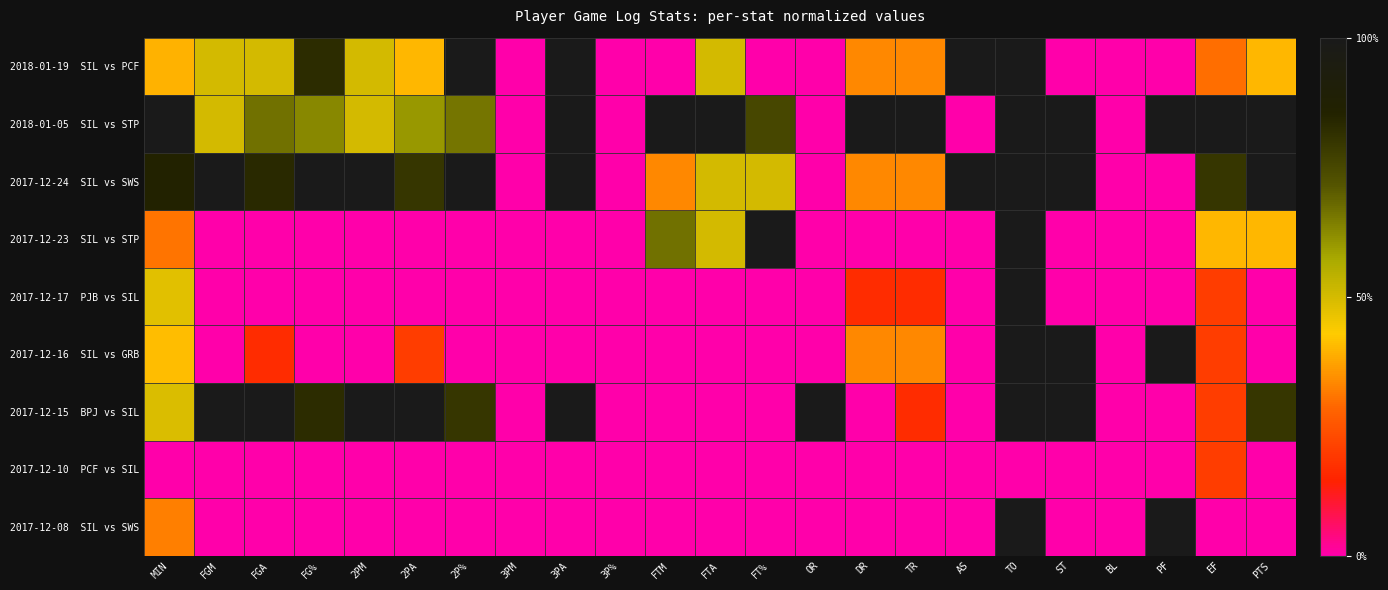

Which series has the largest total across all categories?

2018-01-05 SIL vs STP